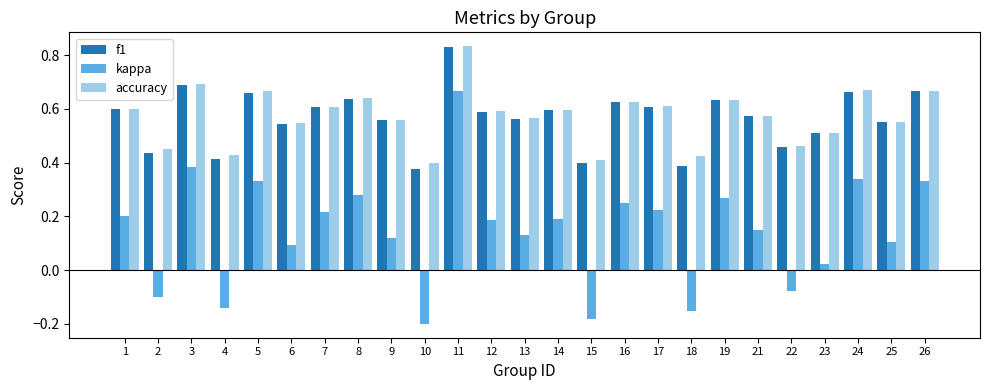

At how many categories does at least one series exceed 0?

25